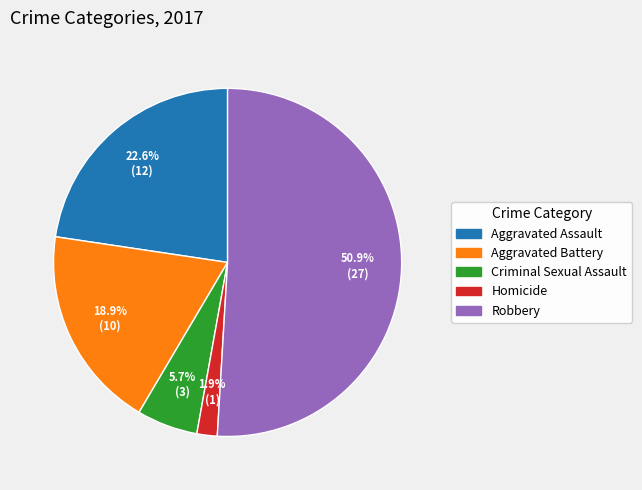

What portion of the pie excludes Homicide?

98.1%